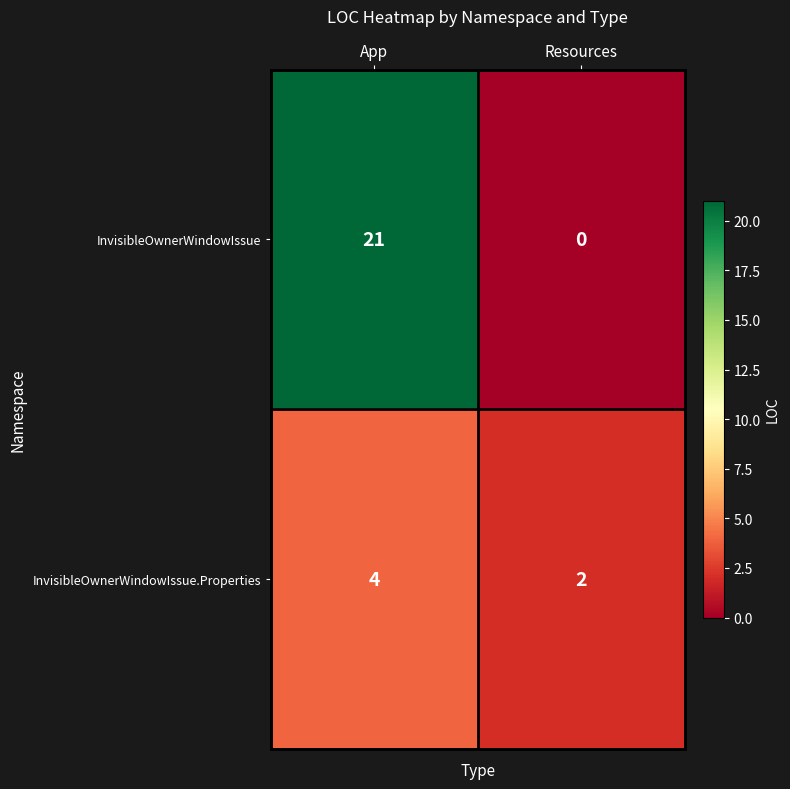

Reading right to left, list all the values displayed in this chart.

InvisibleOwnerWindowIssue: 0	21
InvisibleOwnerWindowIssue.Properties: 2	4